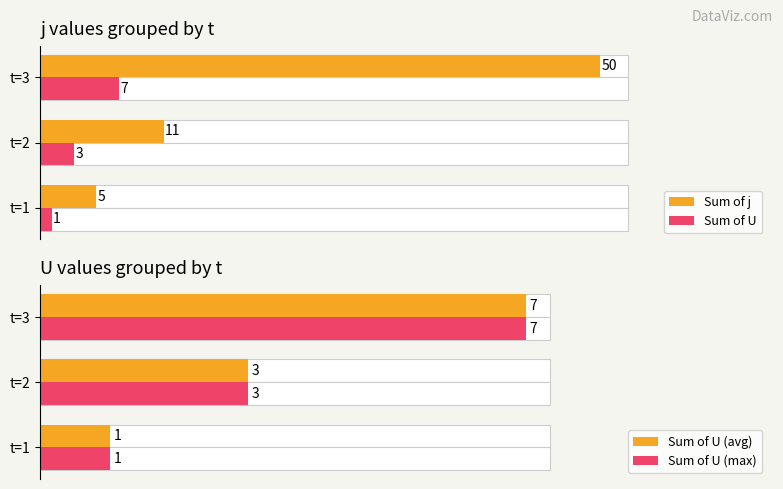

At how many categories does at least one series exceed 43?

1